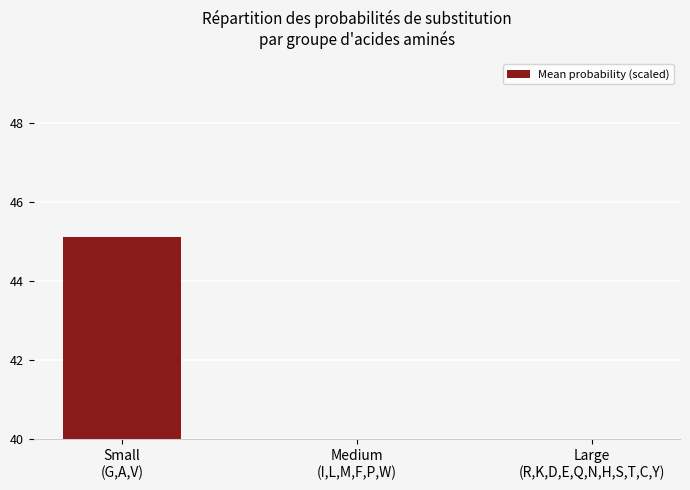

The value at Large
(R,K,D,E,Q,N,H,S,T,C,Y) is 9.3. True or false?

False